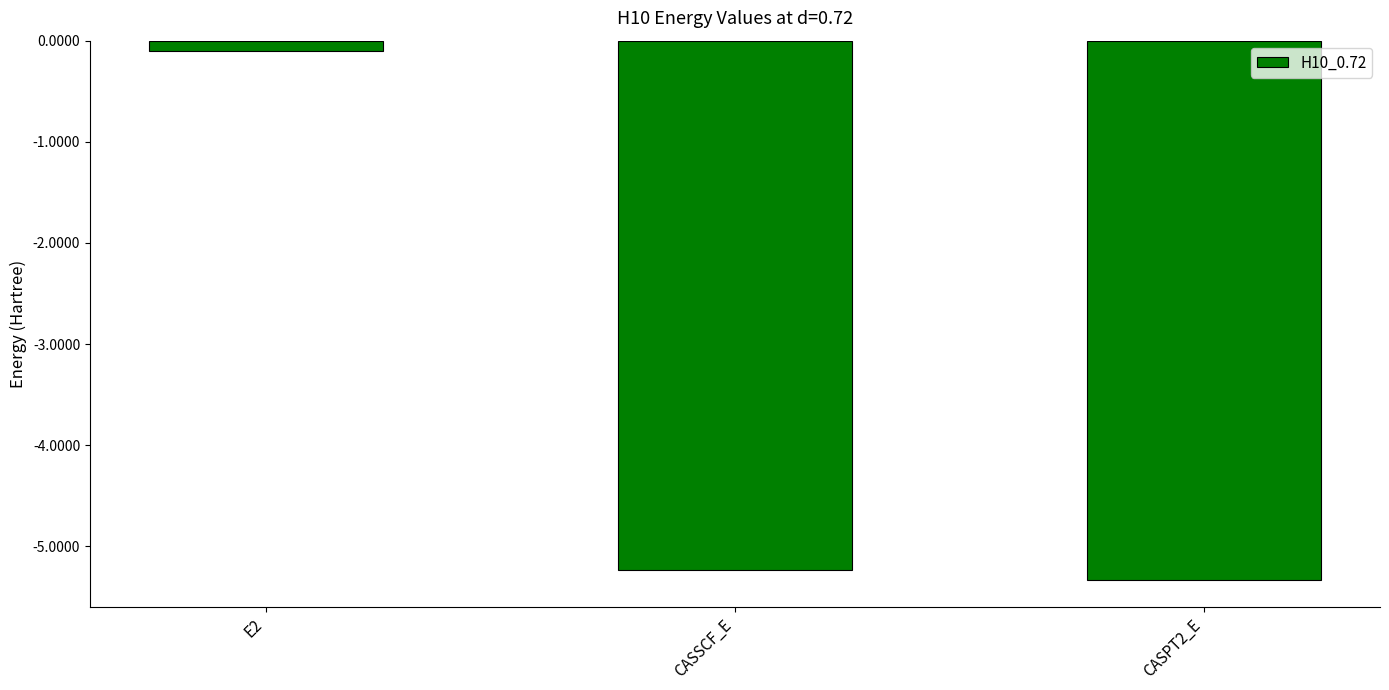

Are the bars horizontal?

No